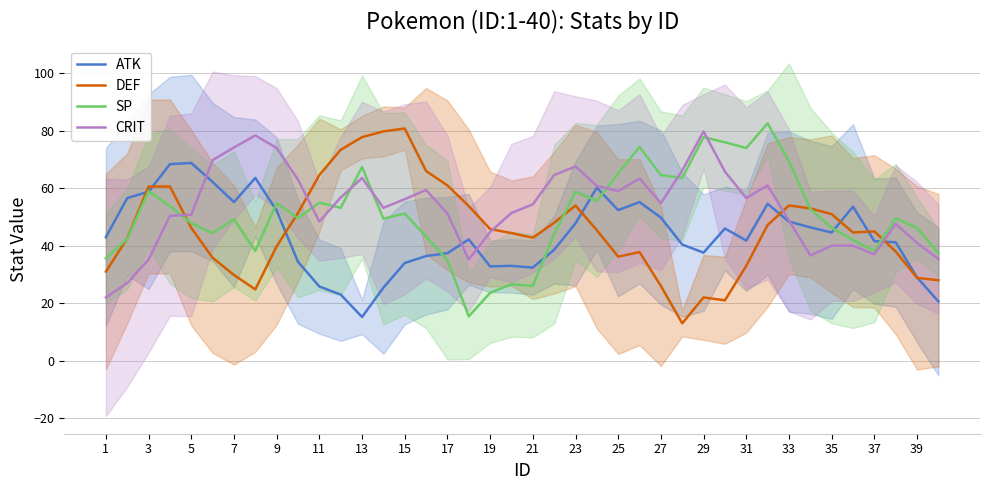

Which series has the widest spread of values?

DEF